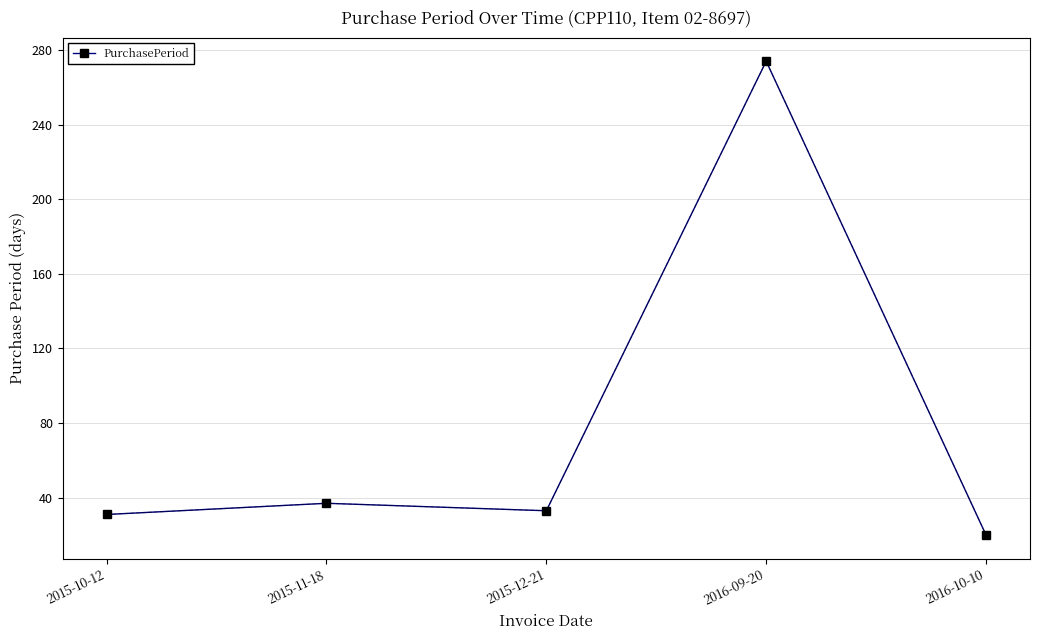

Reading left to right, transcribe all the data shown in this chart.

2015-10-12=31	2015-11-18=37	2015-12-21=33	2016-09-20=274	2016-10-10=20